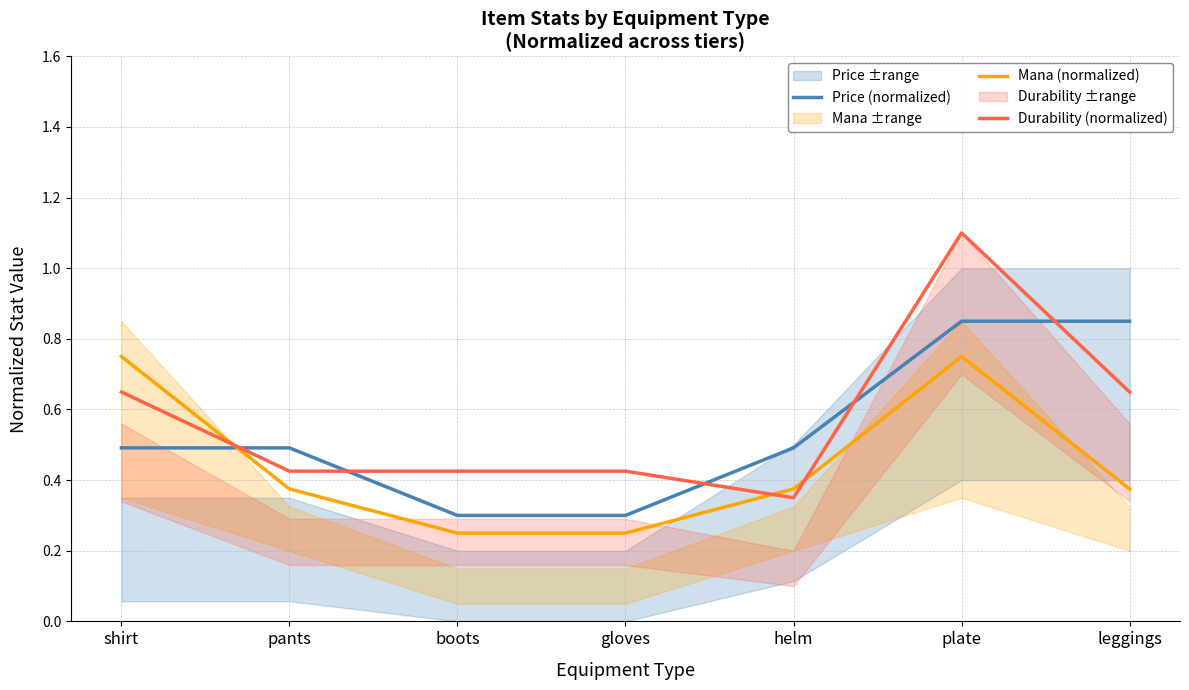

What is the sum of all Durability (normalized) values?

4.0